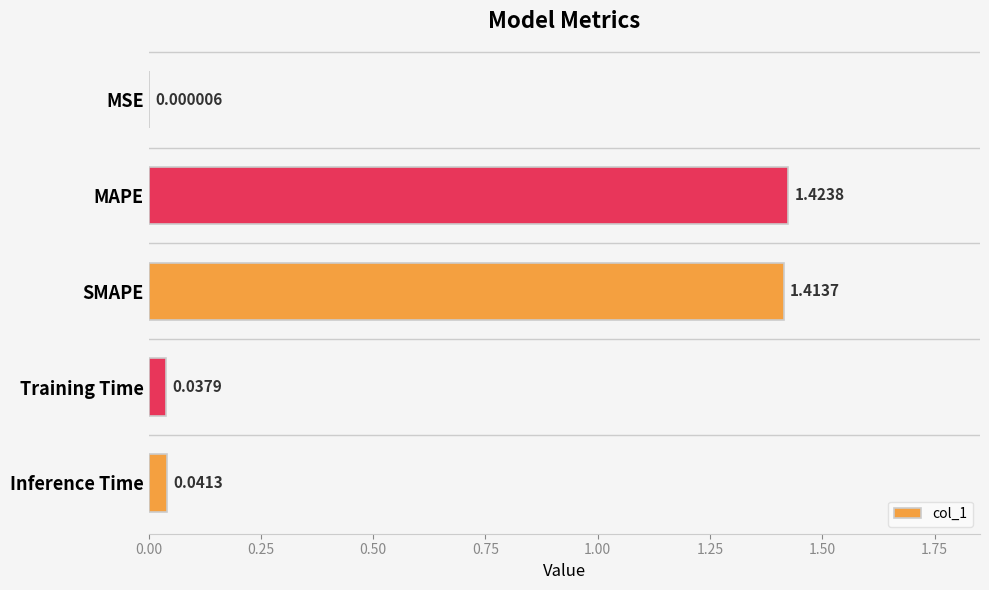

At which category does the chart reach its peak across all series?

MAPE